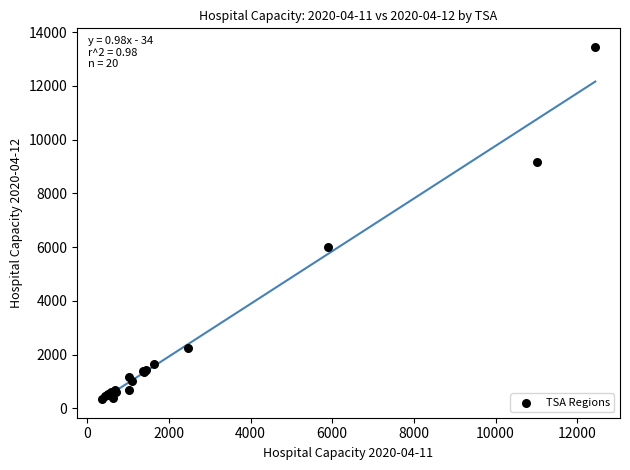

What Y value in the scatter plot is closest to 6895?

6001